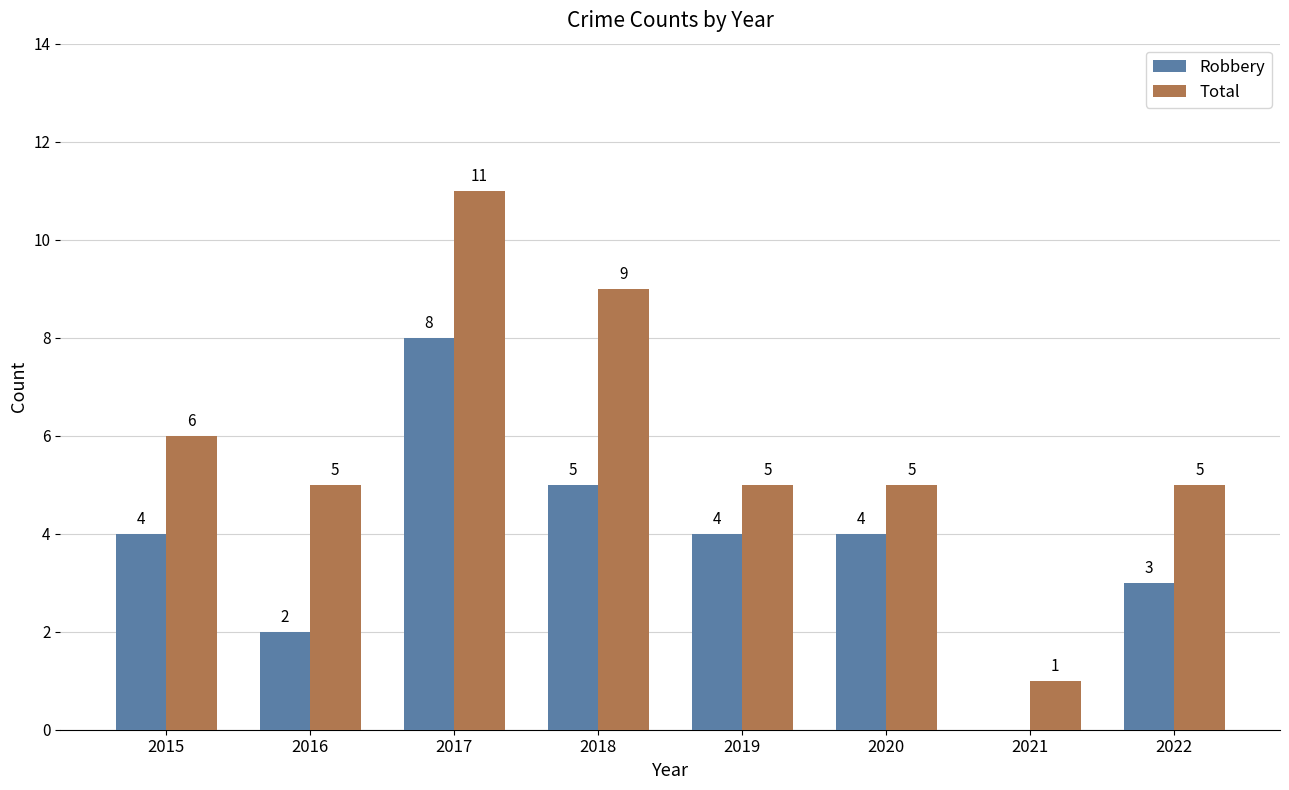

Reading left to right, list all the values displayed in this chart.

Robbery: 4	2	8	5	4	4	0	3
Total: 6	5	11	9	5	5	1	5